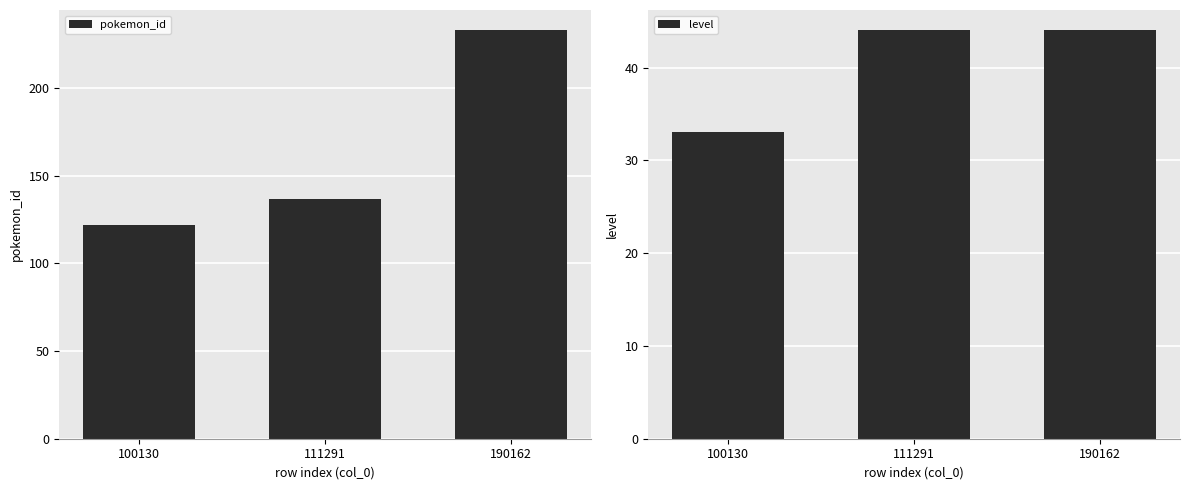

Which series has the widest spread of values?

pokemon_id